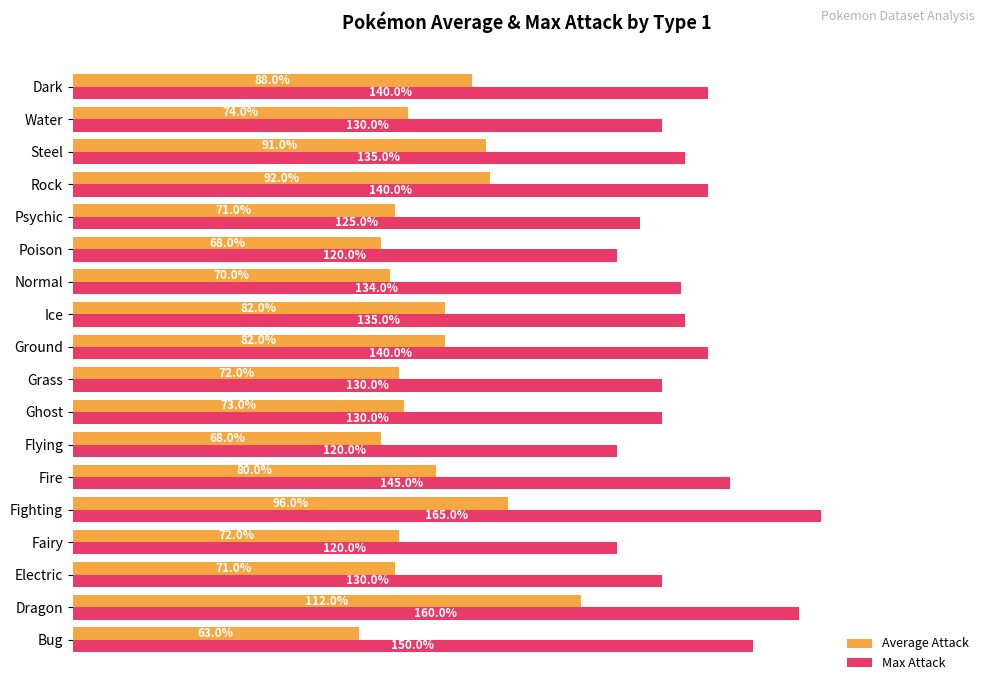

At which label does Average Attack reach its minimum?

Bug